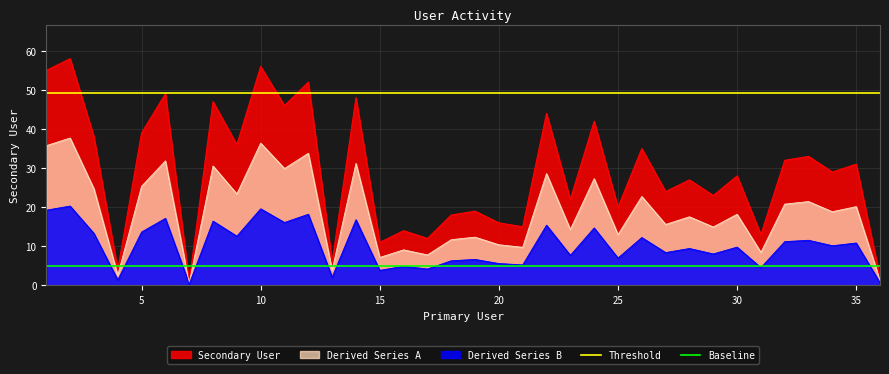

Which series has the widest spread of values?

Secondary User